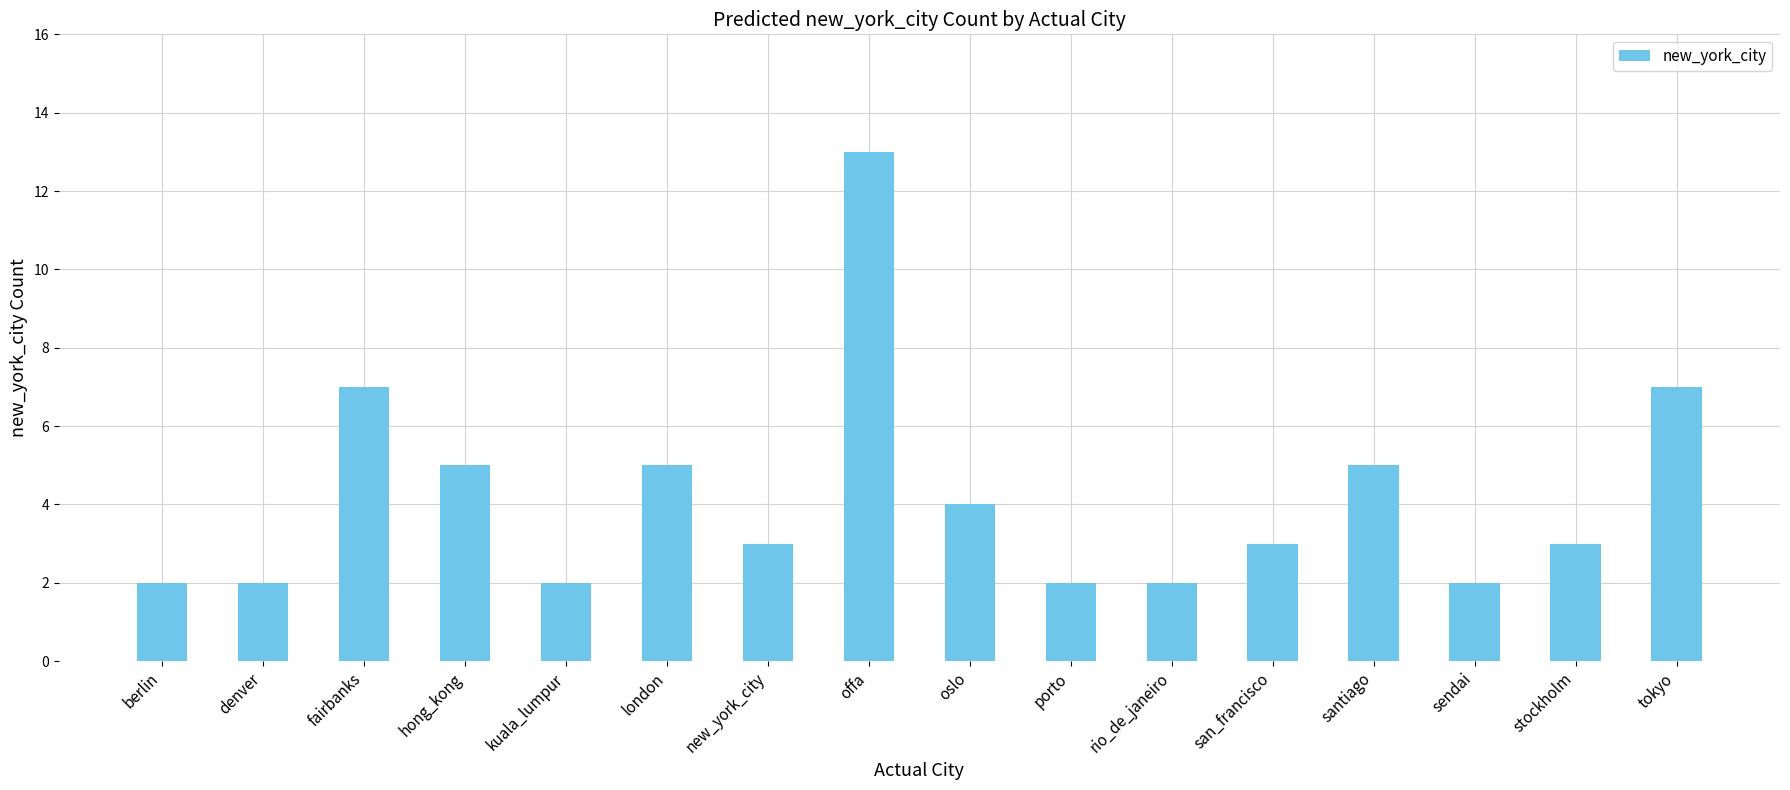

Reading right to left, transcribe all the data shown in this chart.

tokyo=7	stockholm=3	sendai=2	santiago=5	san_francisco=3	rio_de_janeiro=2	porto=2	oslo=4	offa=13	new_york_city=3	london=5	kuala_lumpur=2	hong_kong=5	fairbanks=7	denver=2	berlin=2